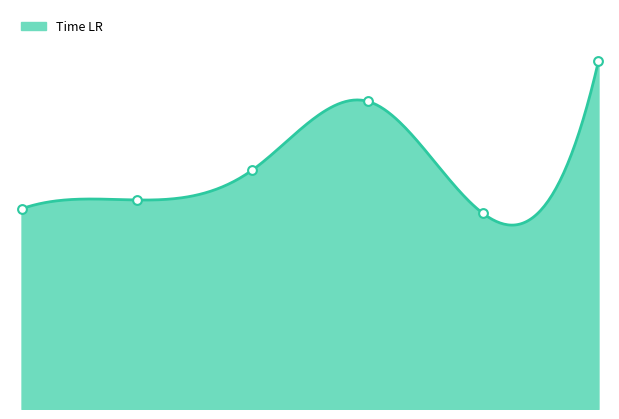

What is the change in value from 2 to 4?

+1231